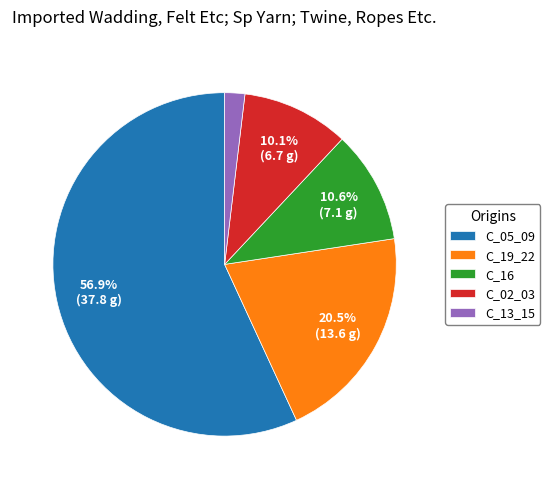

Do C_05_09 and C_13_15 together represent more than half of the pie?

Yes